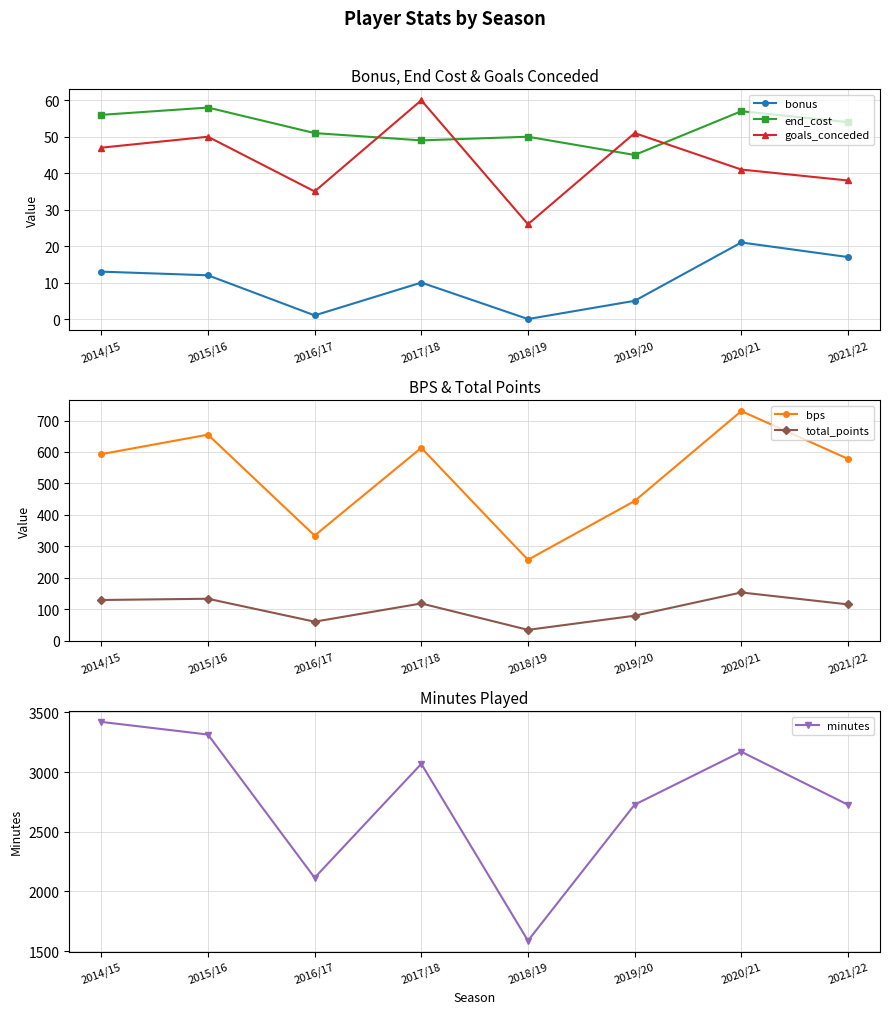

What is the label of the 7th point from the right?

2015/16